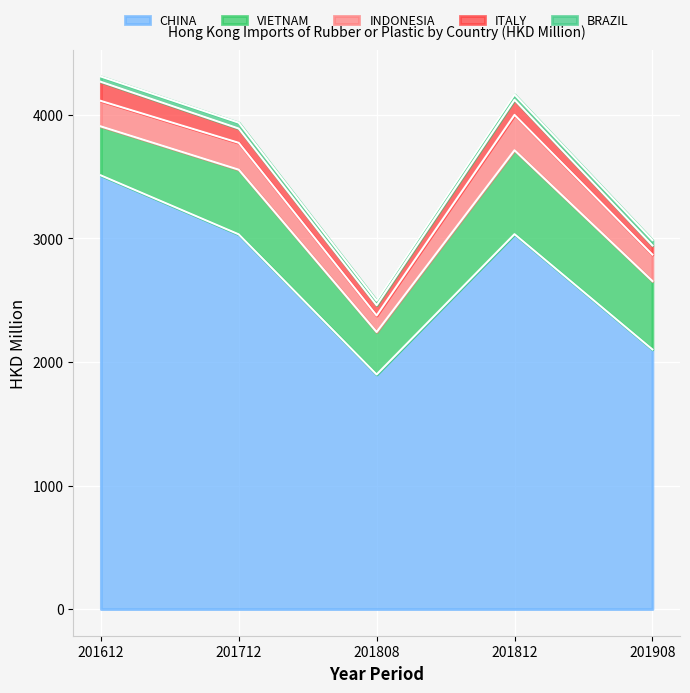

Where is the first local minimum for ITALY?

201808